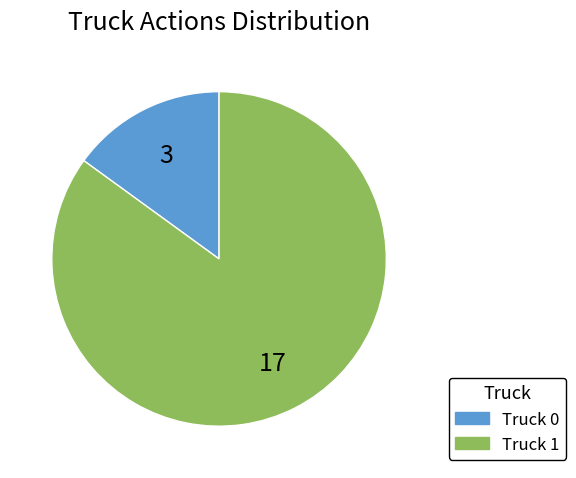

The Truck 0 slice represents 15% of the pie. True or false?

True